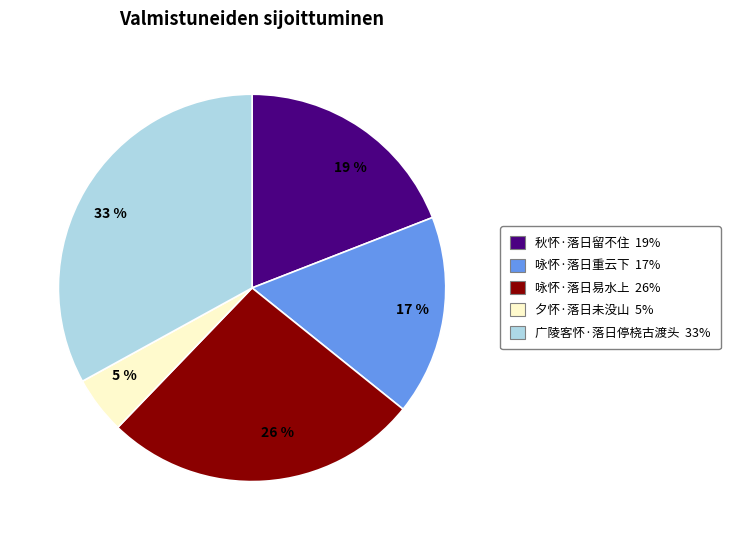

How many segments does this pie chart have?

5